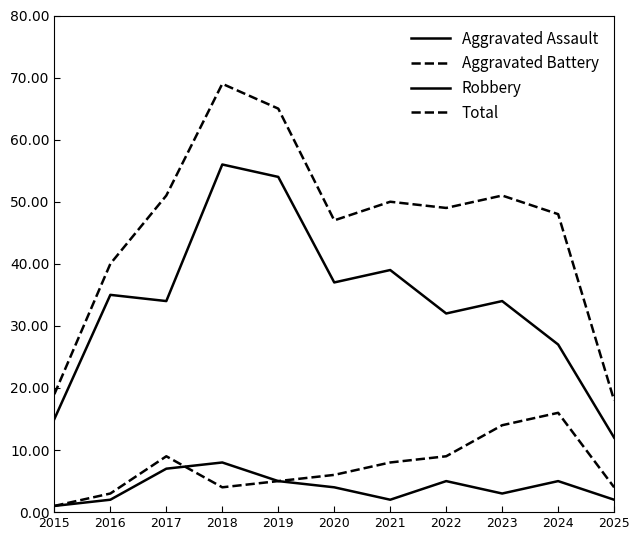

Between 2020 and 2015, which is larger?

2020